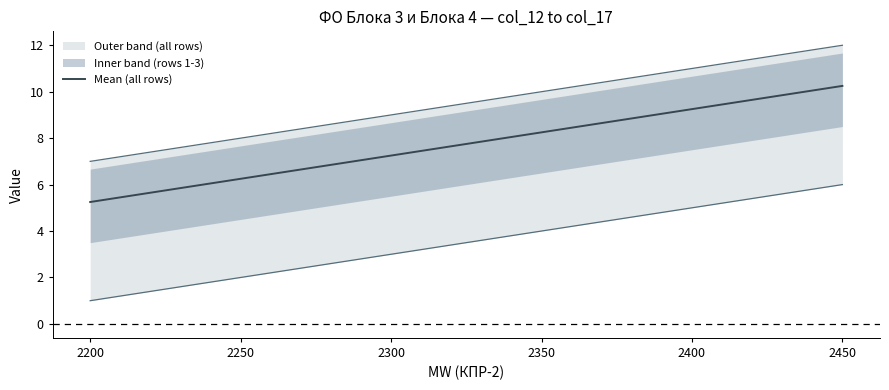

What is the change in value from 2400 to 2450?

+1.0